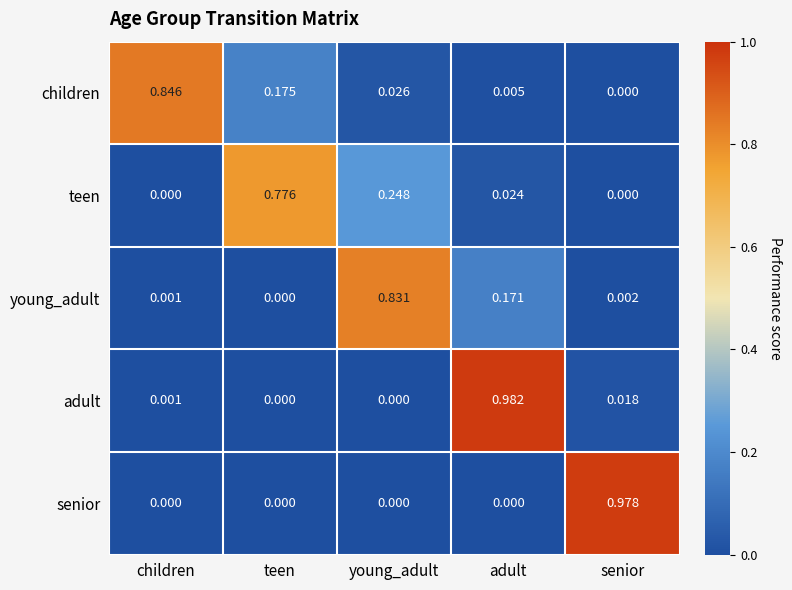

At which category is the sum across all series the highest?

adult